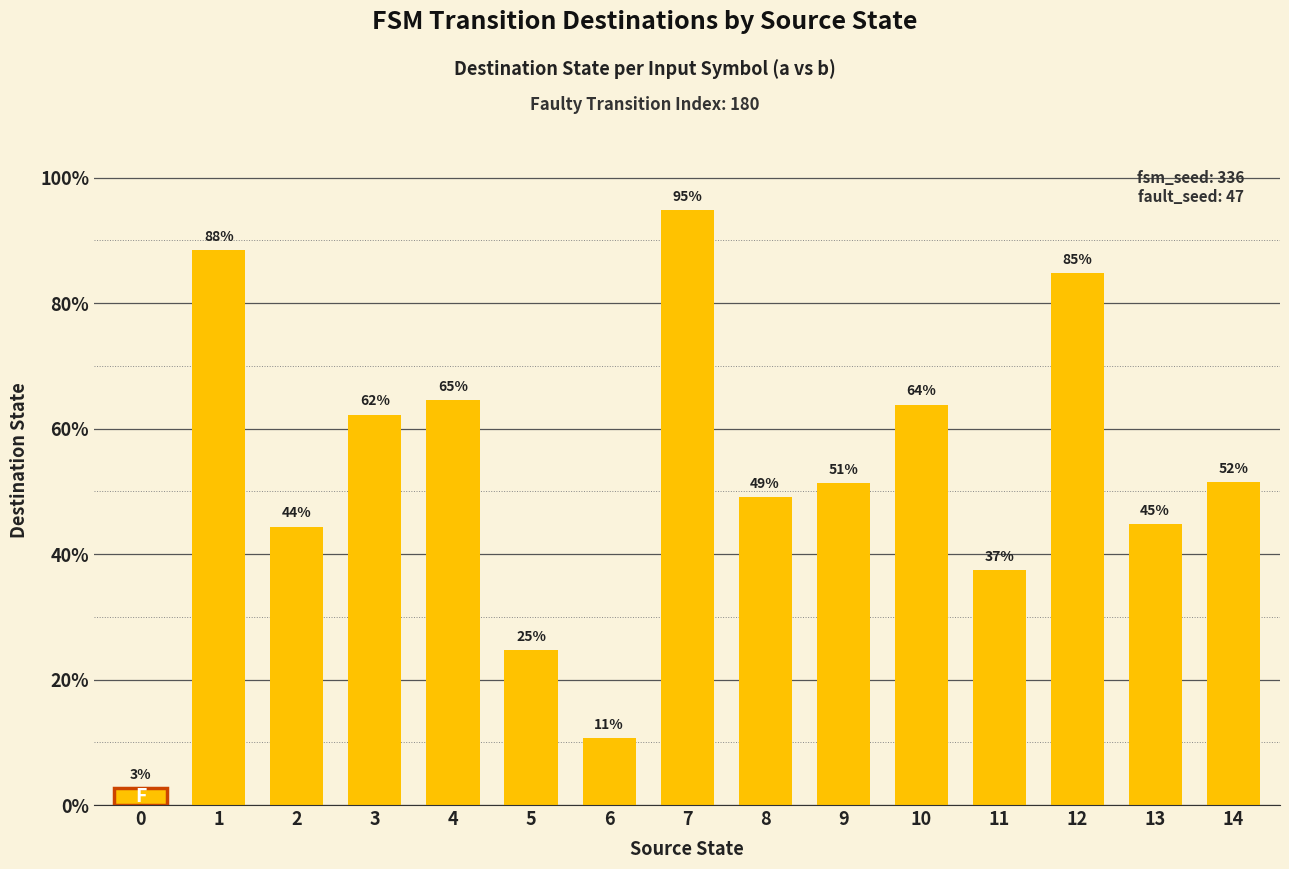

What is the sum of all values?

775.2